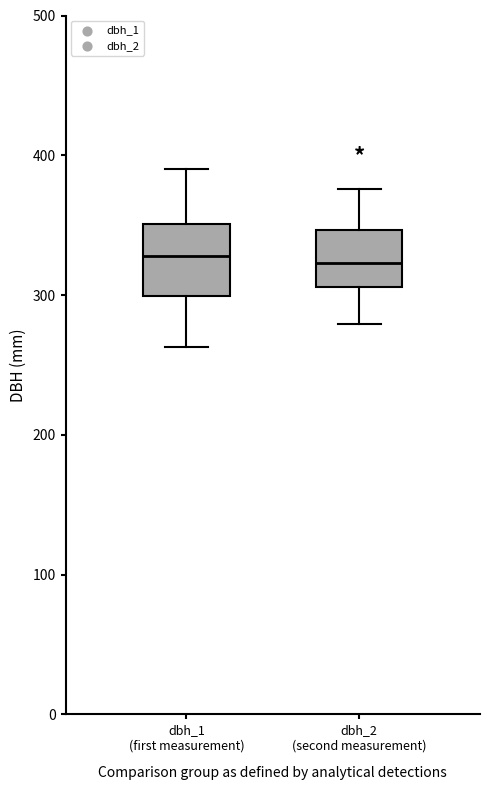

Where does the upper whisker of the box for dbh_2 (second measurement) end on the y-axis? The values are not printed on the chart, so give them approximately, as read against the axis.

380